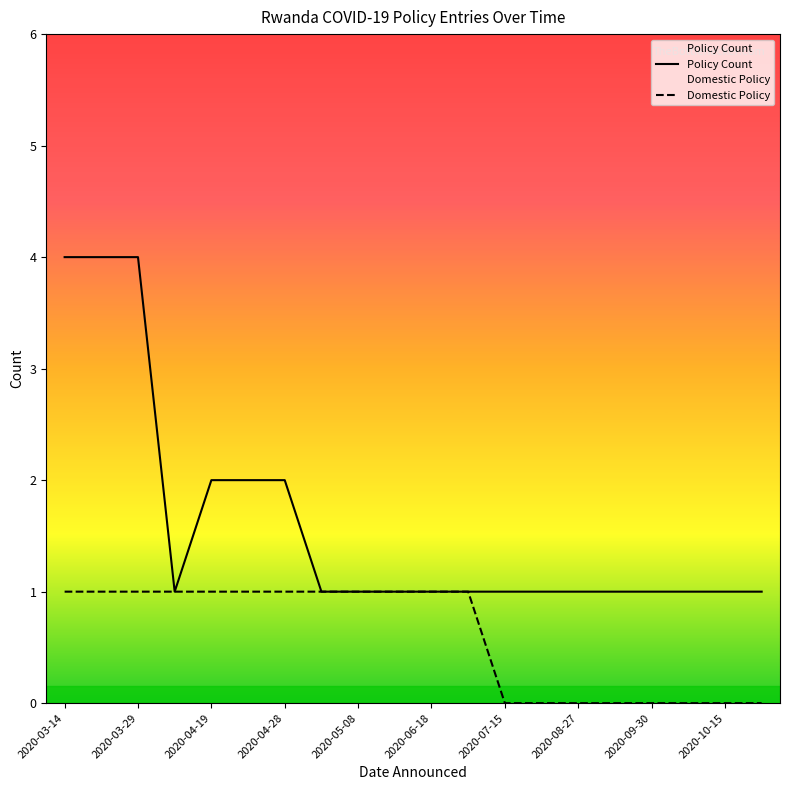

What is the difference between the maximum and minimum values in the Domestic Policy series?

1